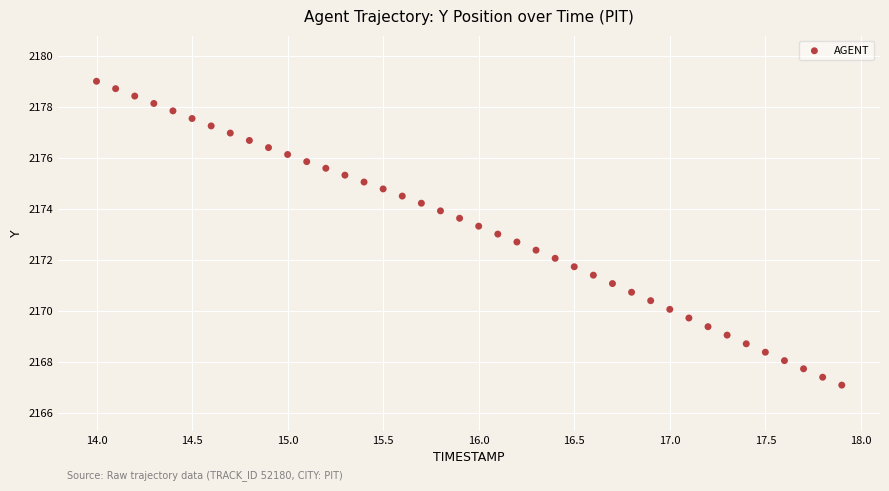

What is the range of Y values (max minus min)?

11.9